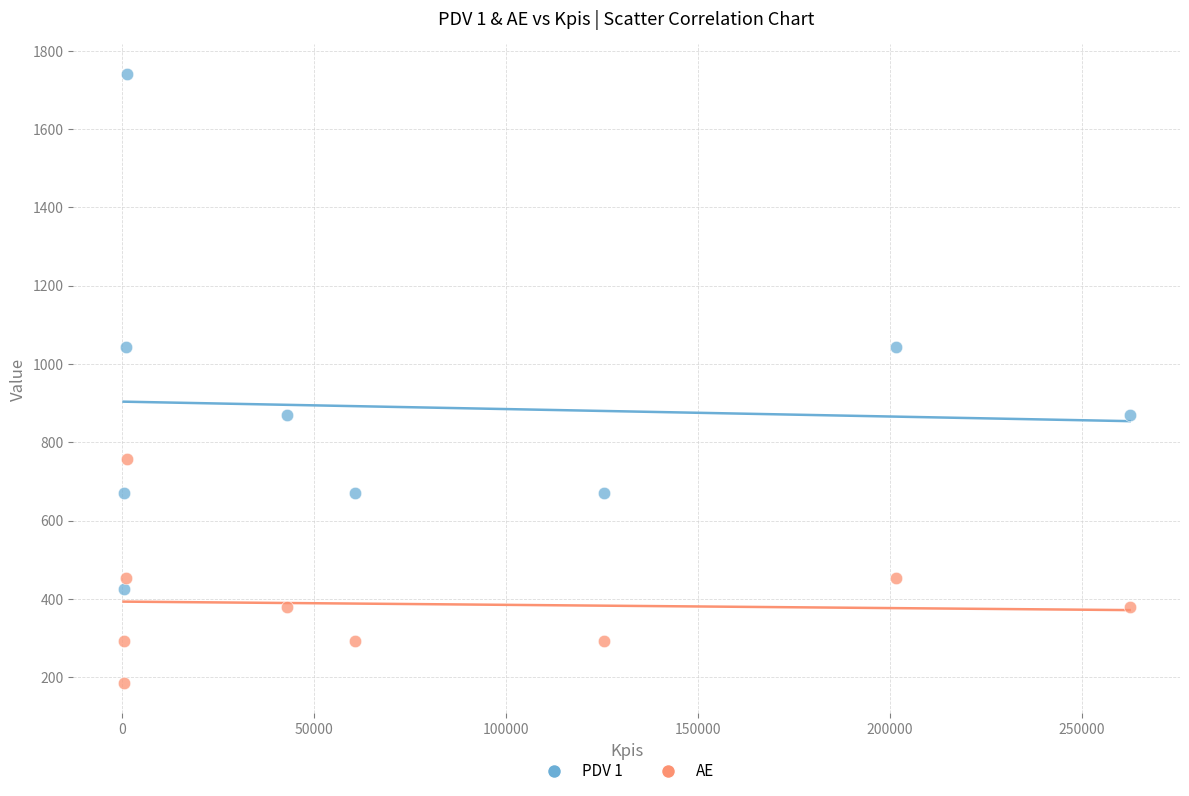

Across all data points, what is the range of X values (max minus min)?

262260.4